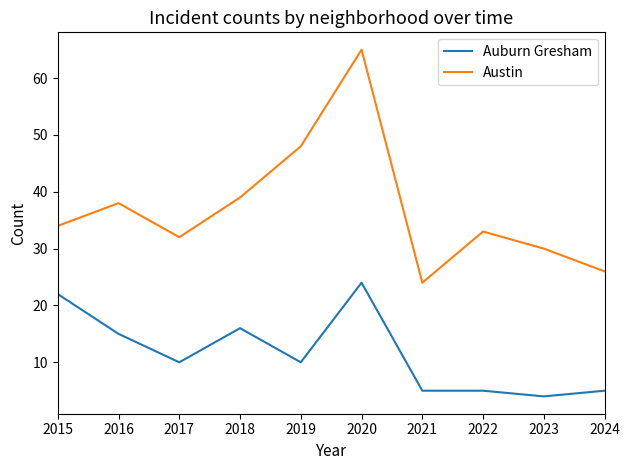

How many lines are shown in the chart?

2